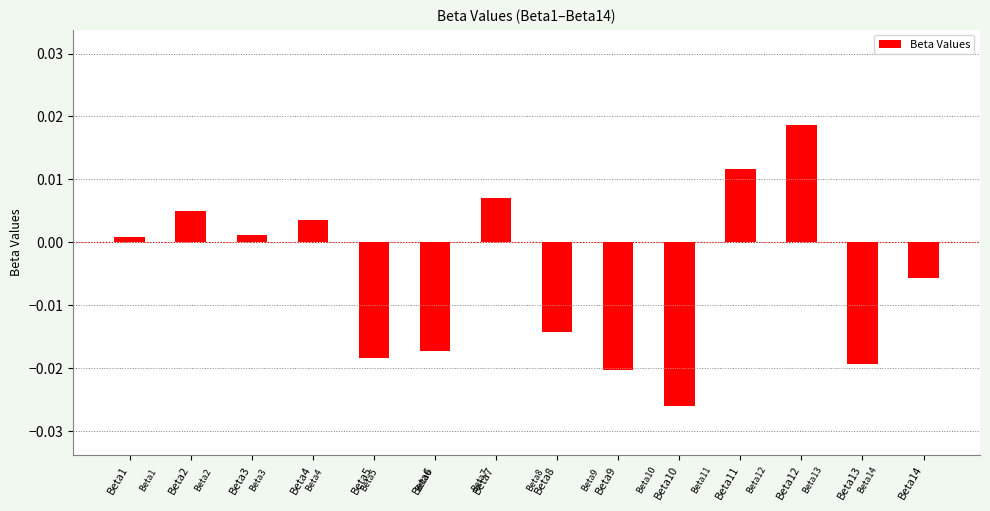

Which label corresponds to the largest value in the chart?

Beta12